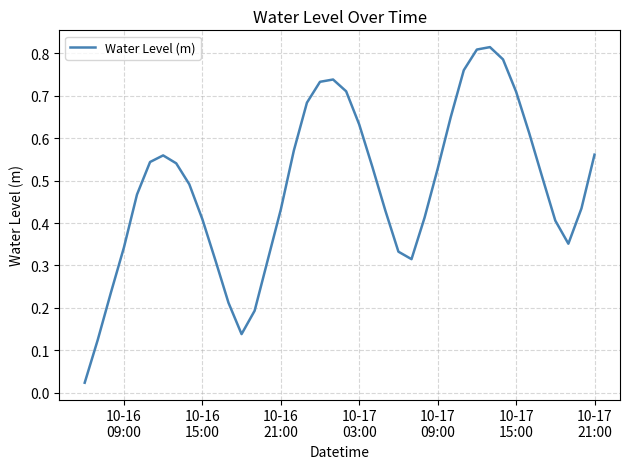

Does the chart have visible grid lines?

Yes